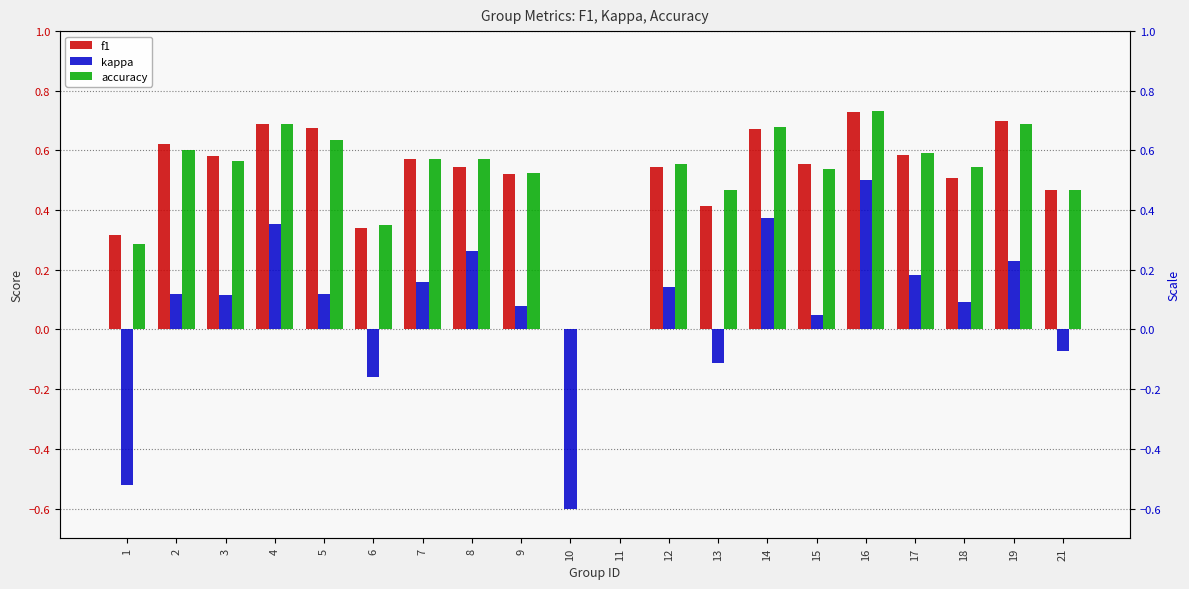

List the series in order of their peak value, lowest first.

kappa, f1, accuracy